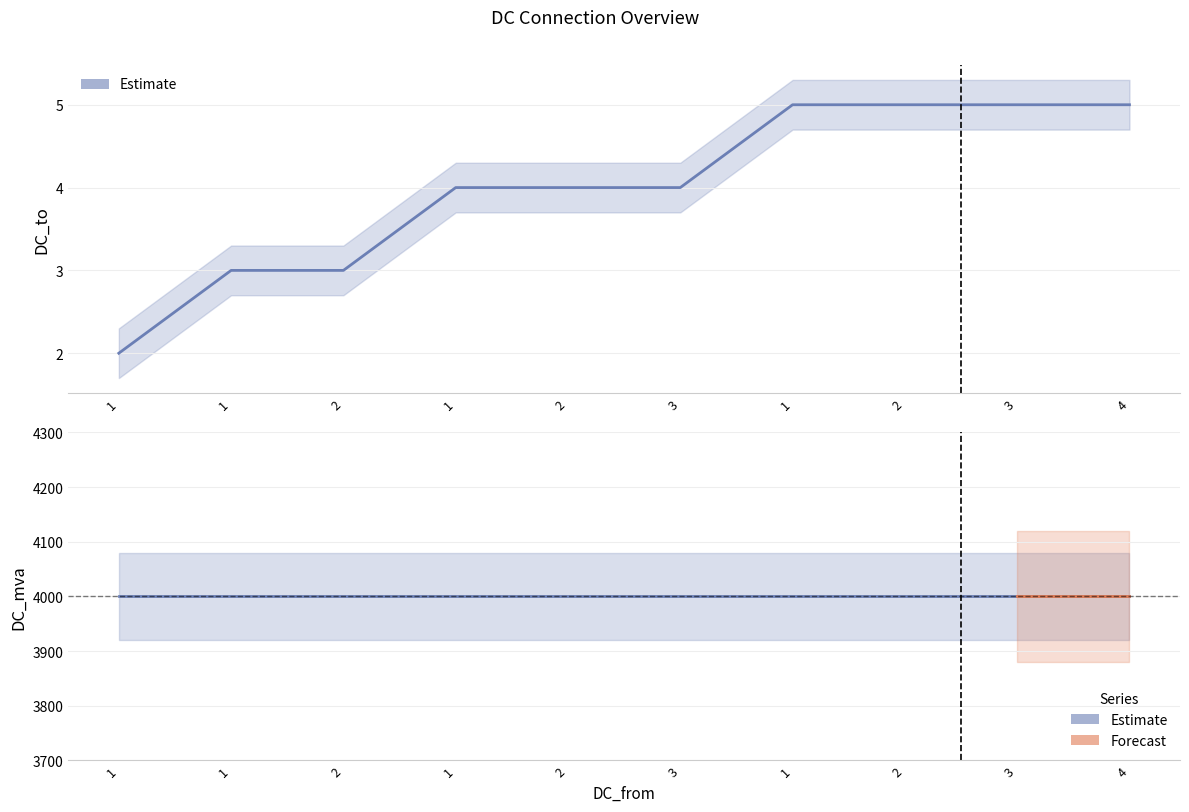

What is the change in value from 1 to 2?

+1